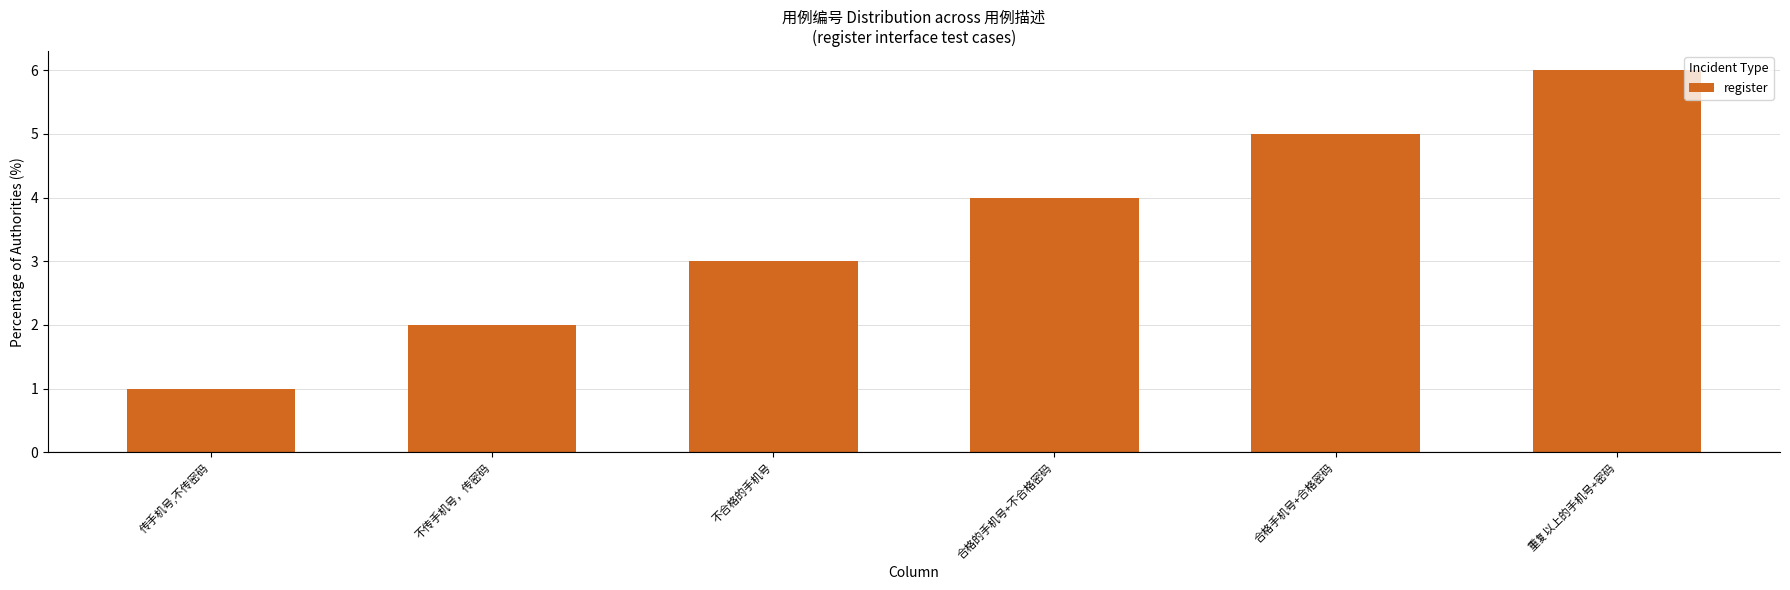

Is it true that the value at 合格的手机号+不合格密码 is 2?

False